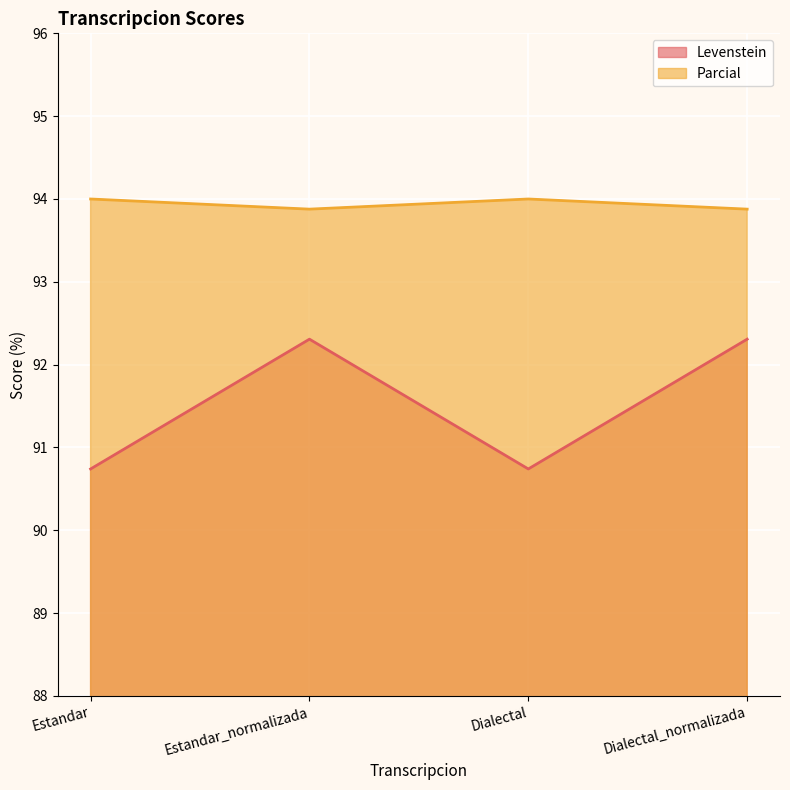

How many lines are shown in the chart?

2